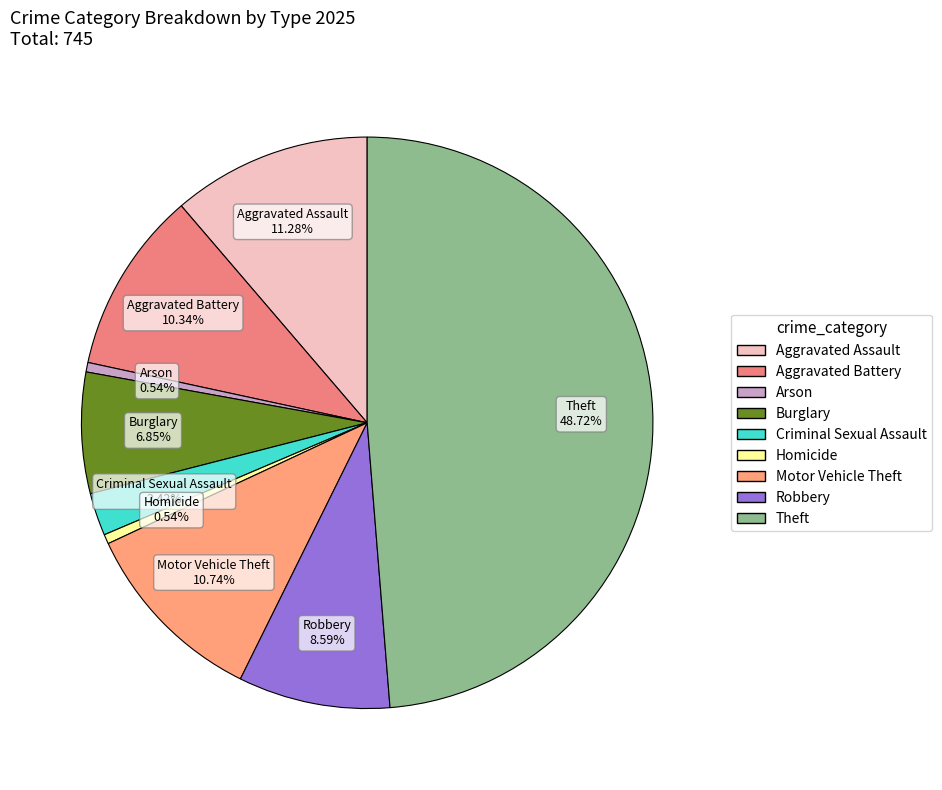

Combined, do Aggravated Assault and Theft account for over 50%?

Yes